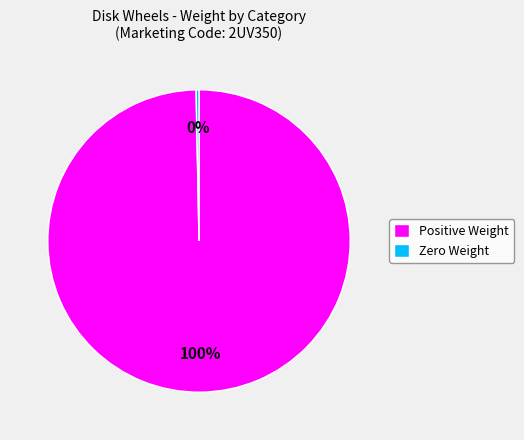

Combined, do Positive Weight and Zero Weight account for over 50%?

Yes